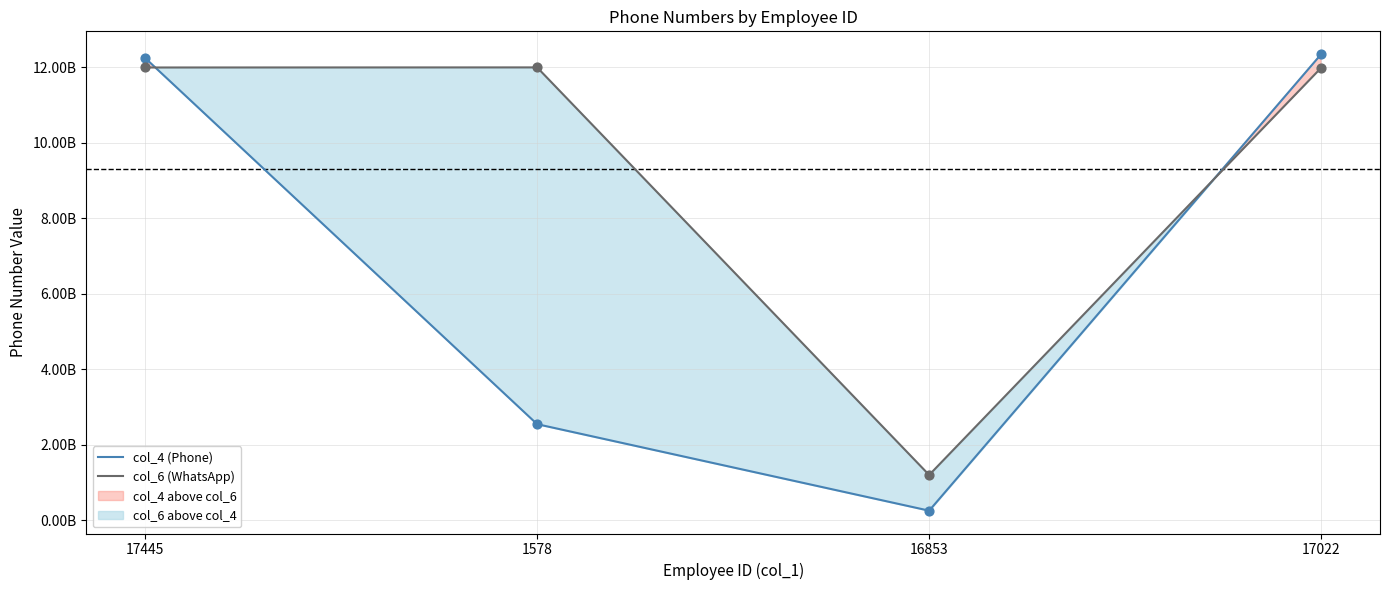

At how many categories does at least one series exceed 5357499056?

3